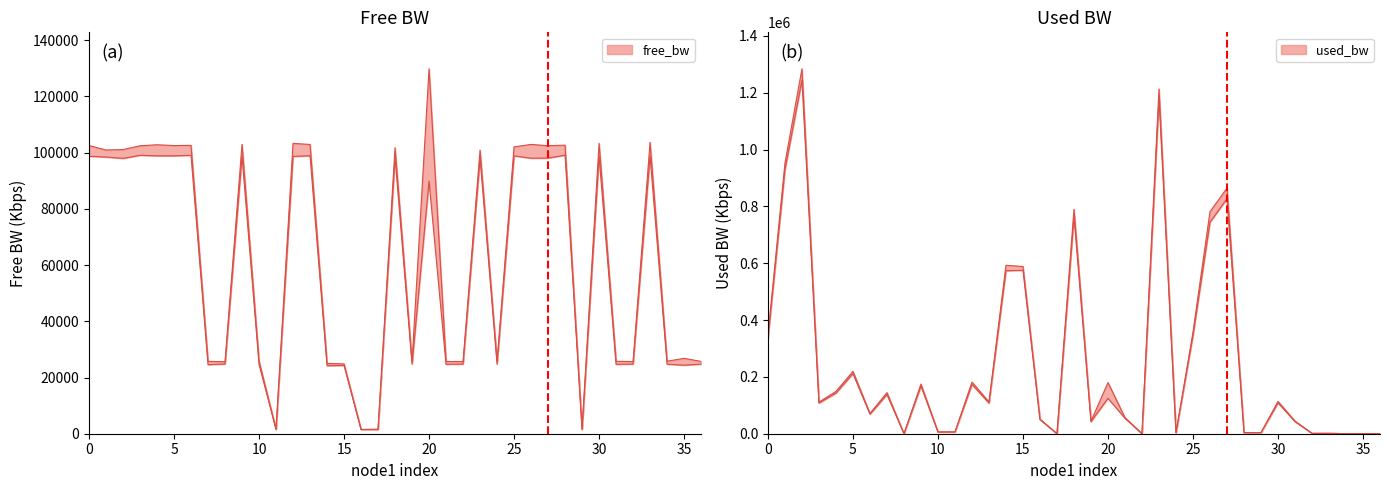

At 29, list the series in order from largest to smallest.

used_bw, free_bw